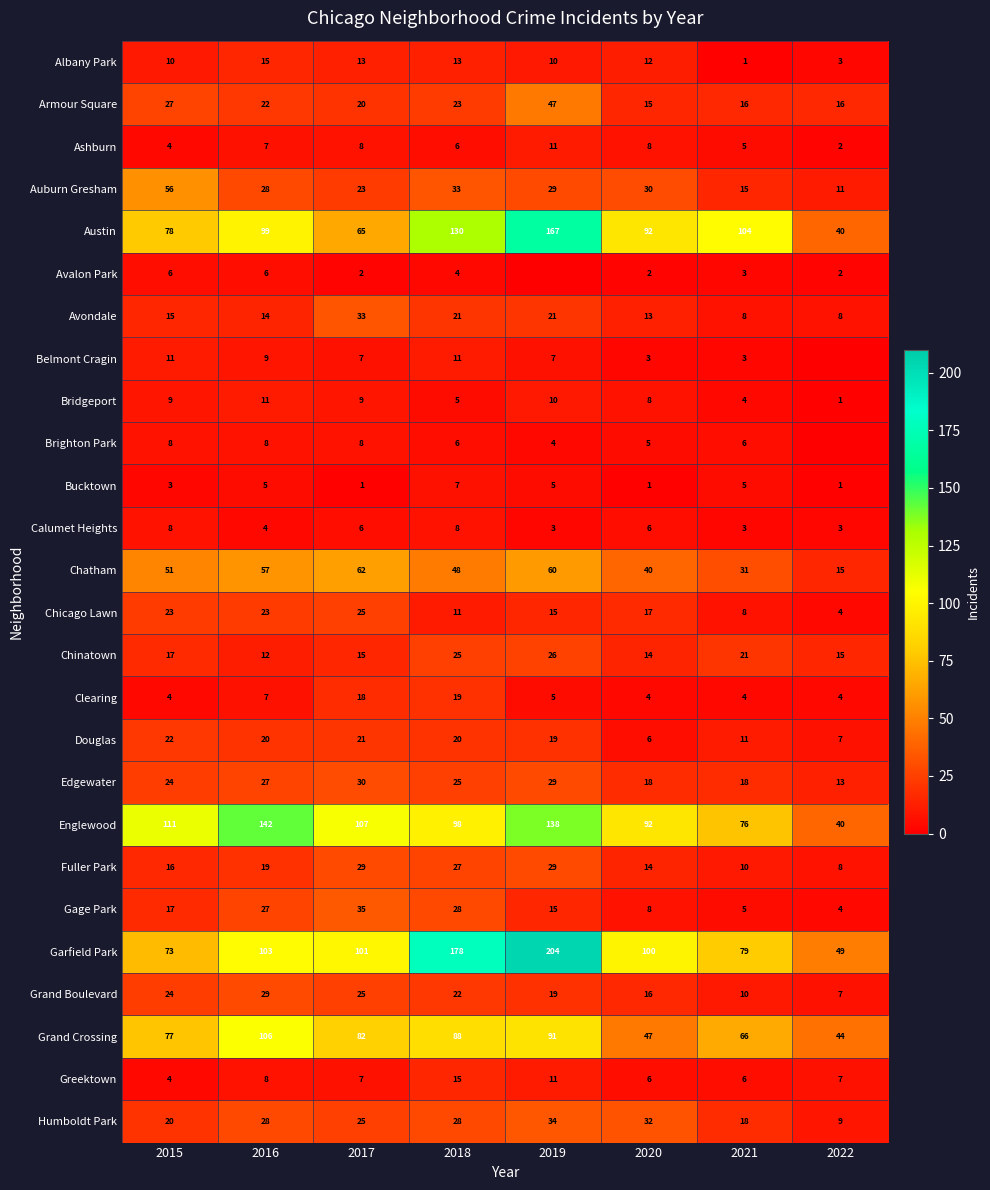

At which category does the chart reach its peak across all series?

2019